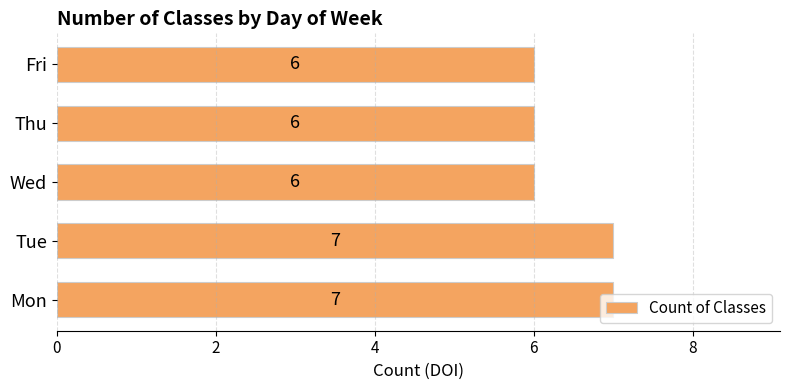

Which has a higher value, Wed or Tue?

Tue